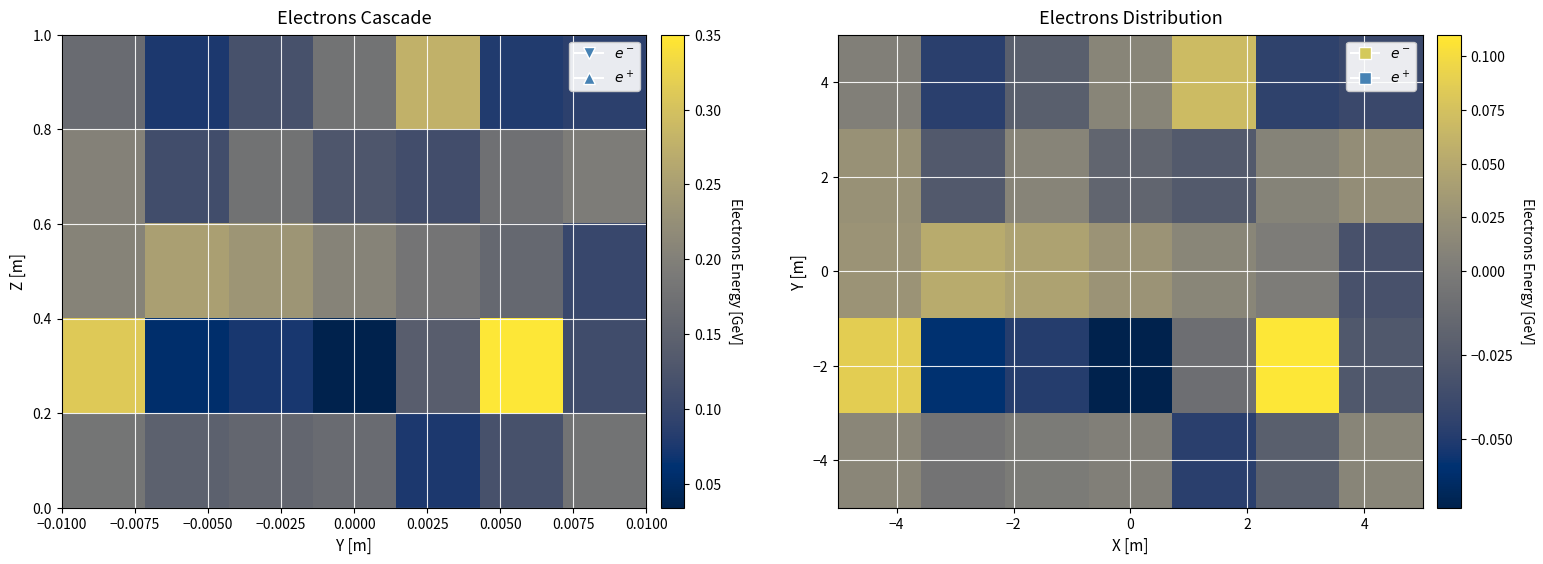

Reading left to right, extract all data points from this chart.

4: 0.0	-0.0	-0.0	0.0	0.1	-0.0	-0.0
2: 0.0	-0.0	0.0	-0.0	-0.0	0.0	0.0
0: 0.0	0.1	0.0	0.0	0.0	0.0	-0.0
−2: 0.1	-0.1	-0.0	-0.1	-0.0	0.1	-0.0
−4: 0.0	-0.0	-0.0	0.0	-0.0	-0.0	0.0